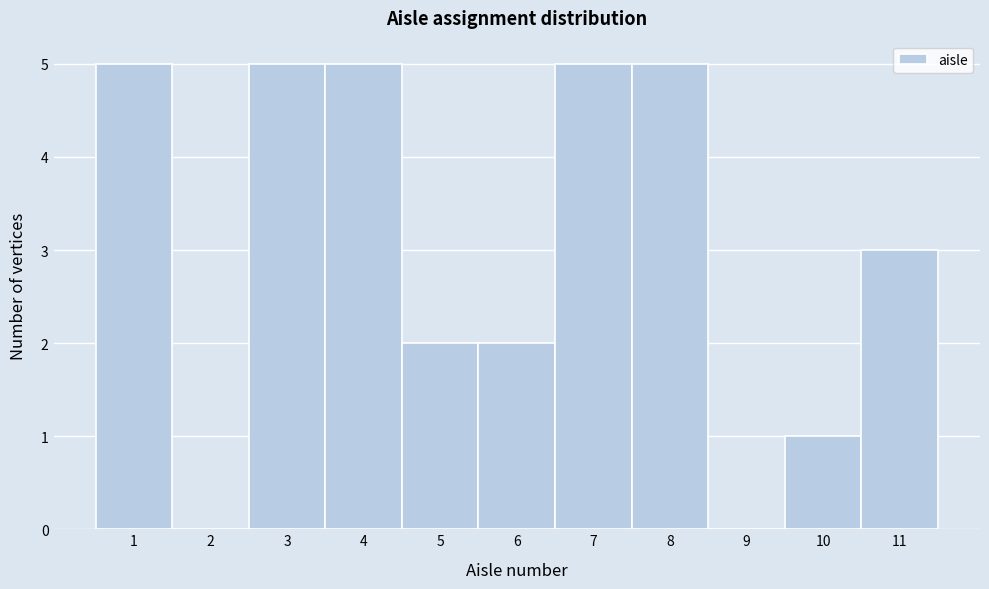

How tall is the bar that spans 6.5 to 7.5 on the x-axis? The values are not printed on the chart, so give them approximately, as read against the axis.

5